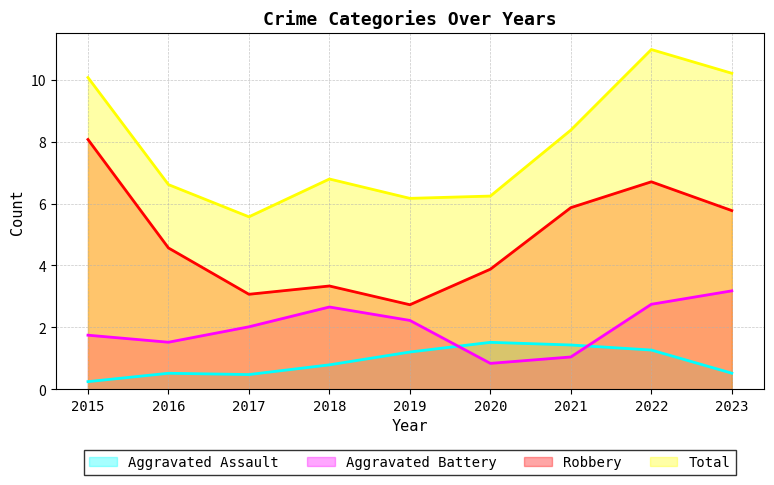

What is the average value of the Robbery series?

4.9